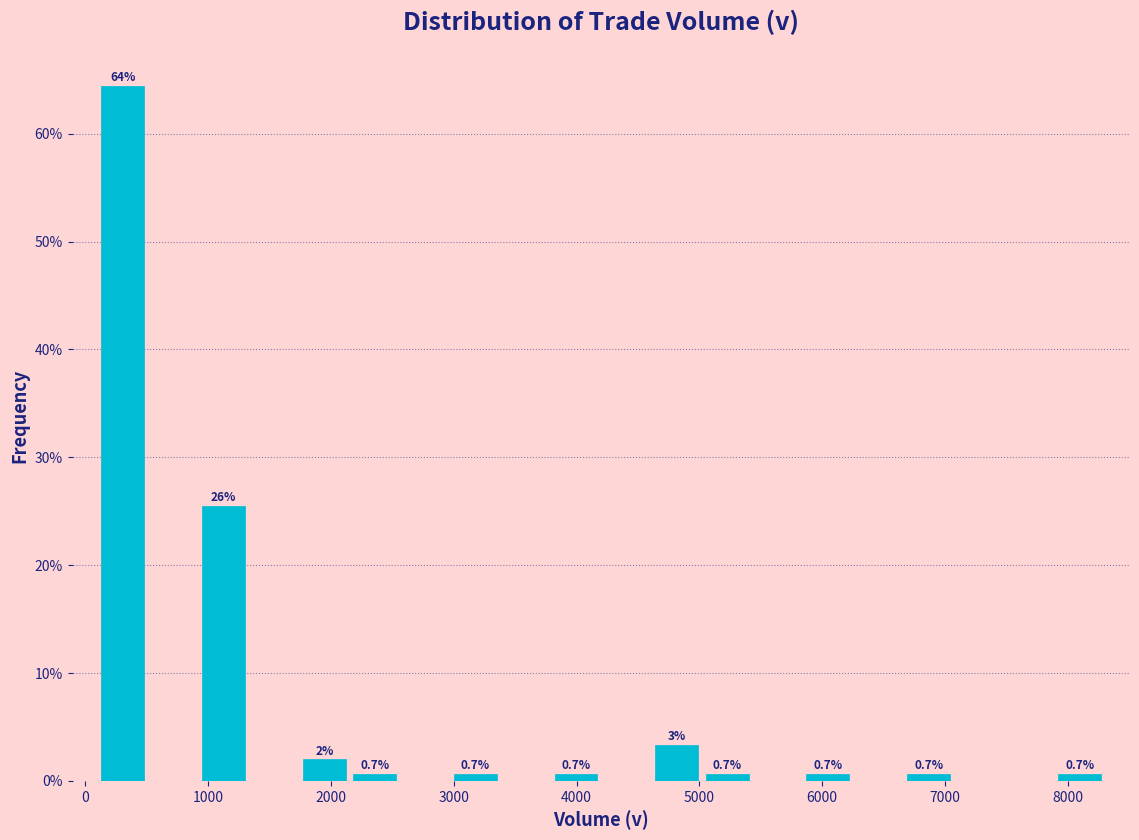

Which range on the x-axis has the tallest bar?

100 to 500